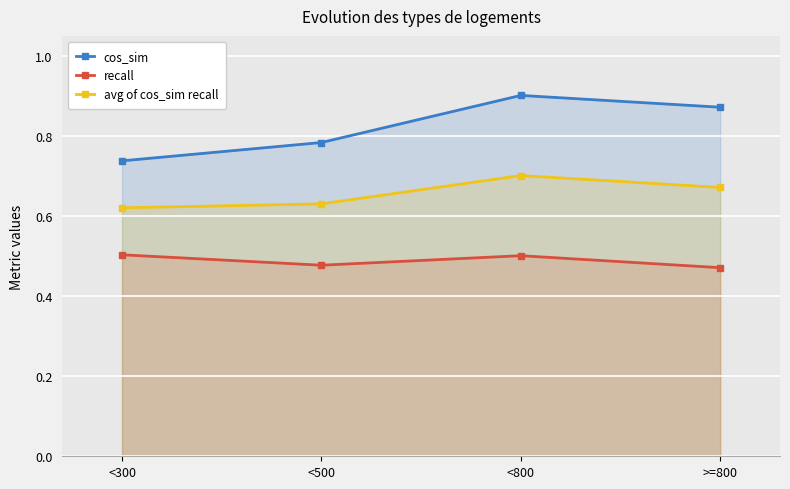

What is the label of the 1st point from the left?

<300